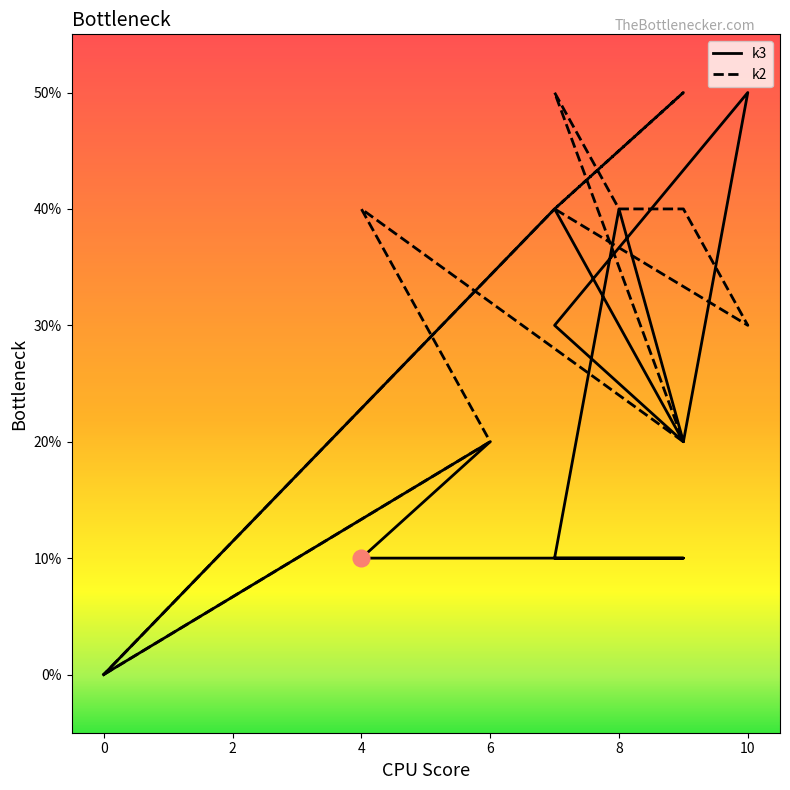

What is the difference between the k3 values at i6 and i8?

1